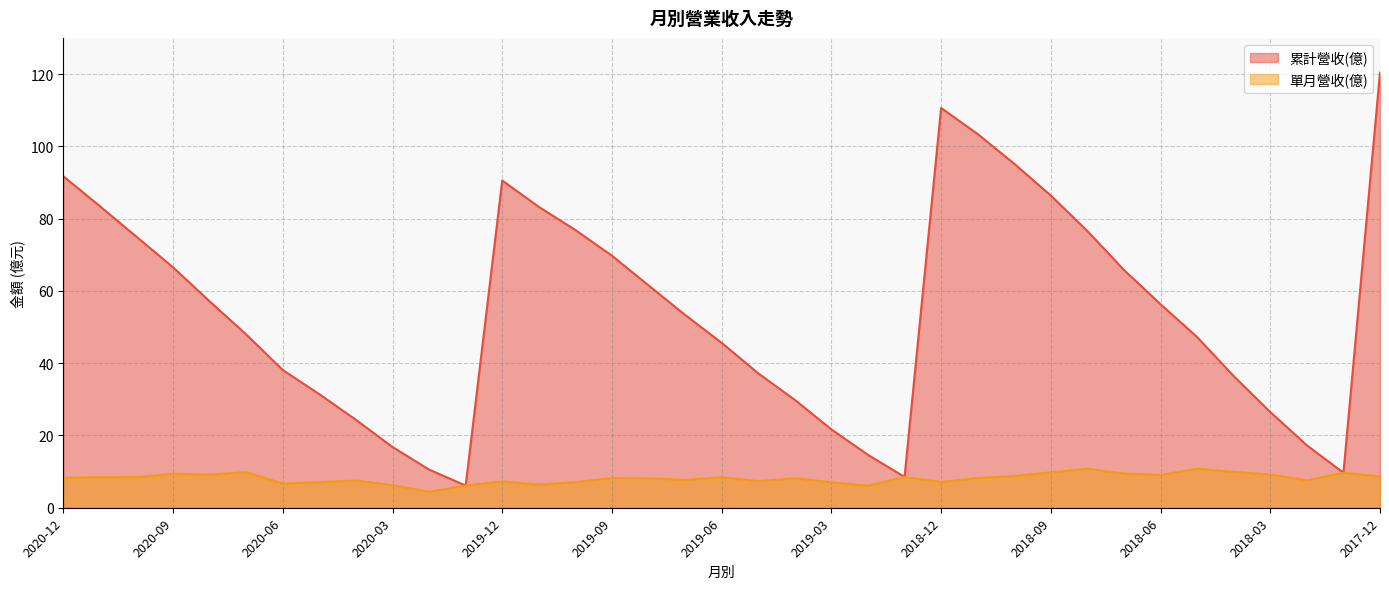

How many values in the 單月營收(億) series exceed 8?

22